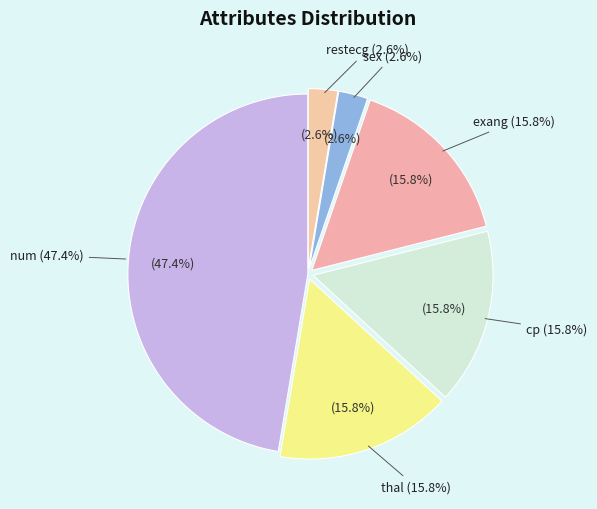

How many segments does this pie chart have?

6